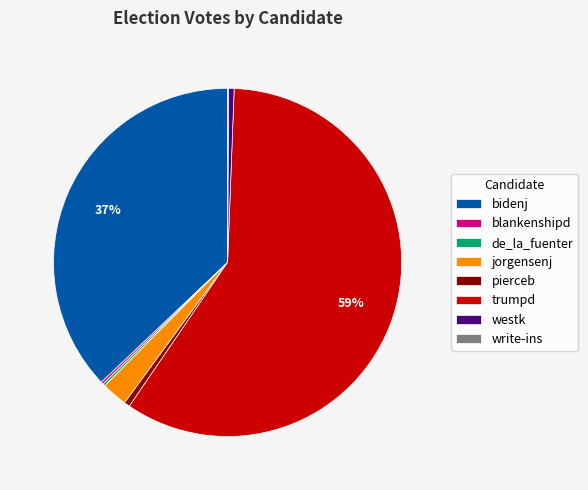

Which category accounts for the majority?

trumpd